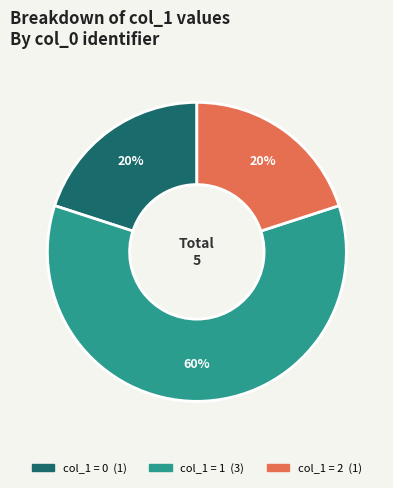

Is there a majority slice in this chart?

Yes